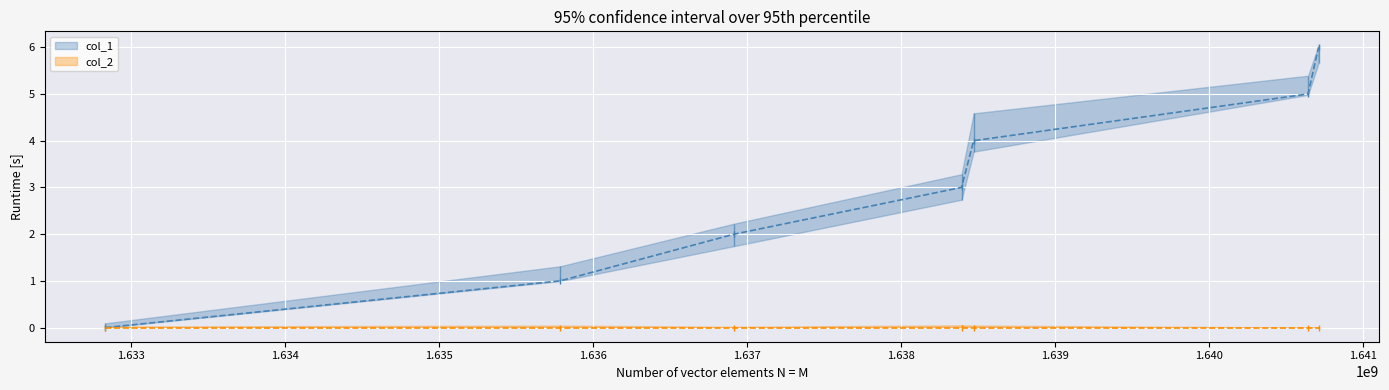

What is the value of the 6th point from the left?

5